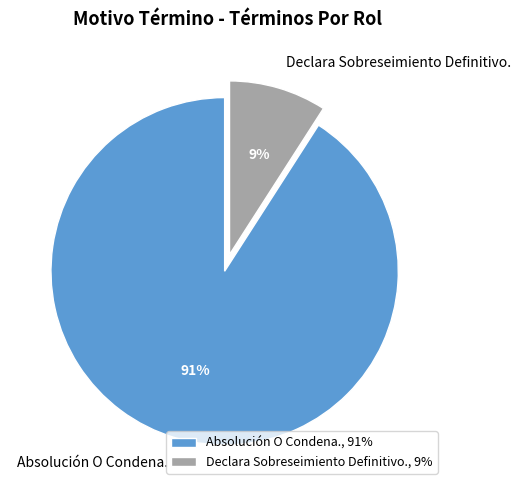

Is Declara Sobreseimiento Definitivo. the majority of the pie?

No